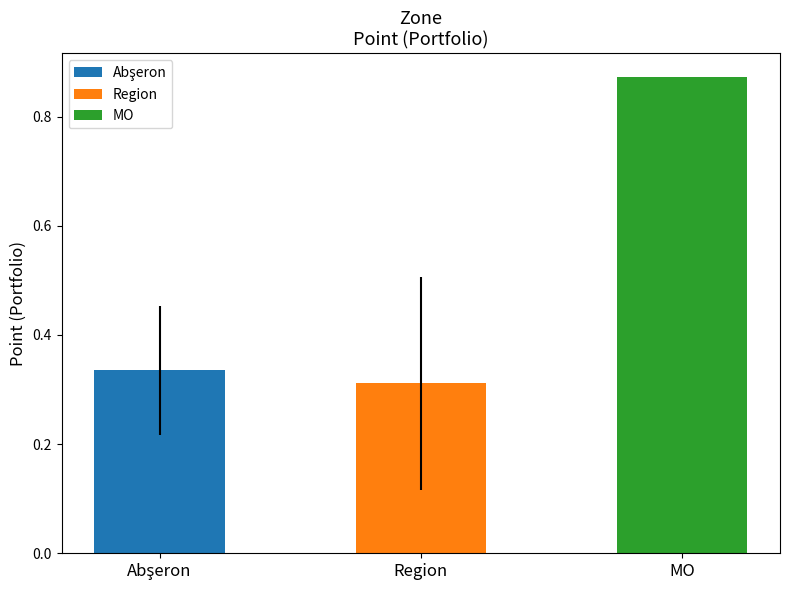

What position from the left is Region?

2